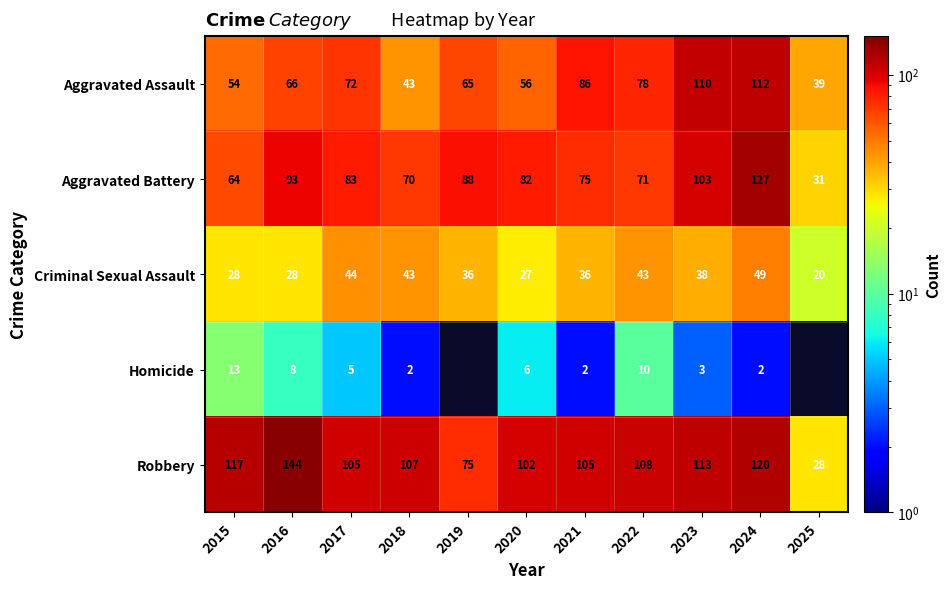

What is the difference between the highest and lowest values at 2018?

105